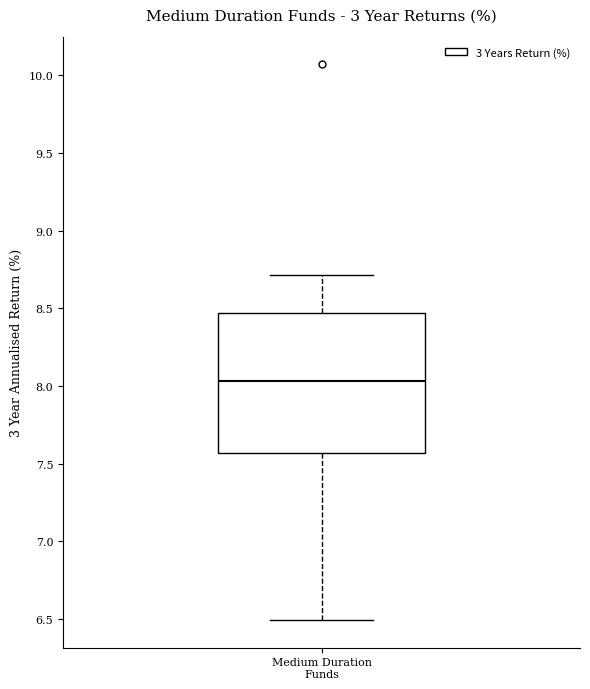

Where is the upper edge of the box for Medium Duration Funds on the y-axis? The values are not printed on the chart, so give them approximately, as read against the axis.

8.45